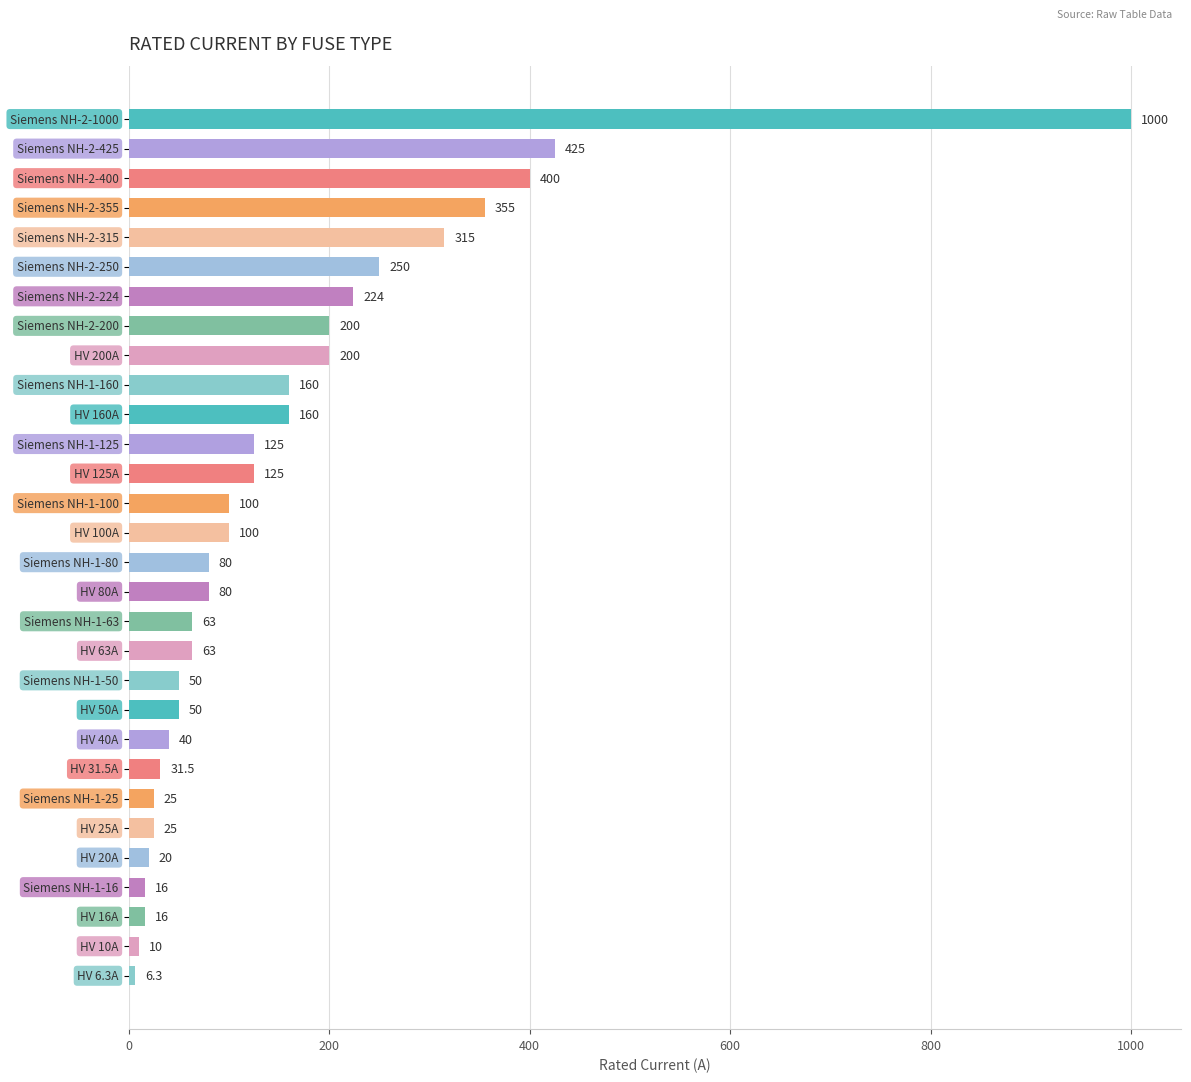

What is the minimum value shown in the chart?

6.3